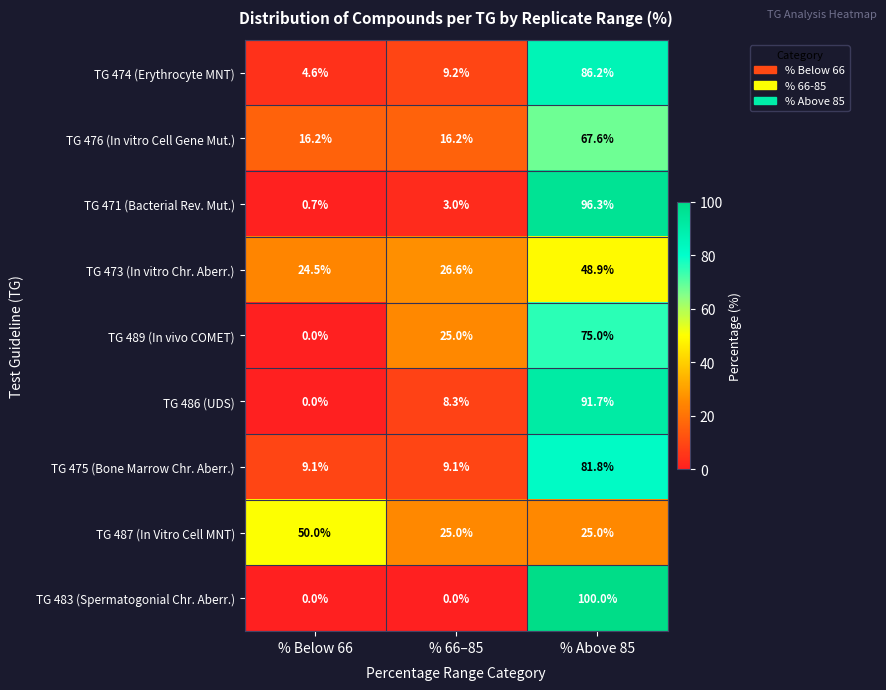

Between % 66–85 and % Above 85, which series saw the biggest shift?

TG 483 (Spermatogonial Chr. Aberr.)